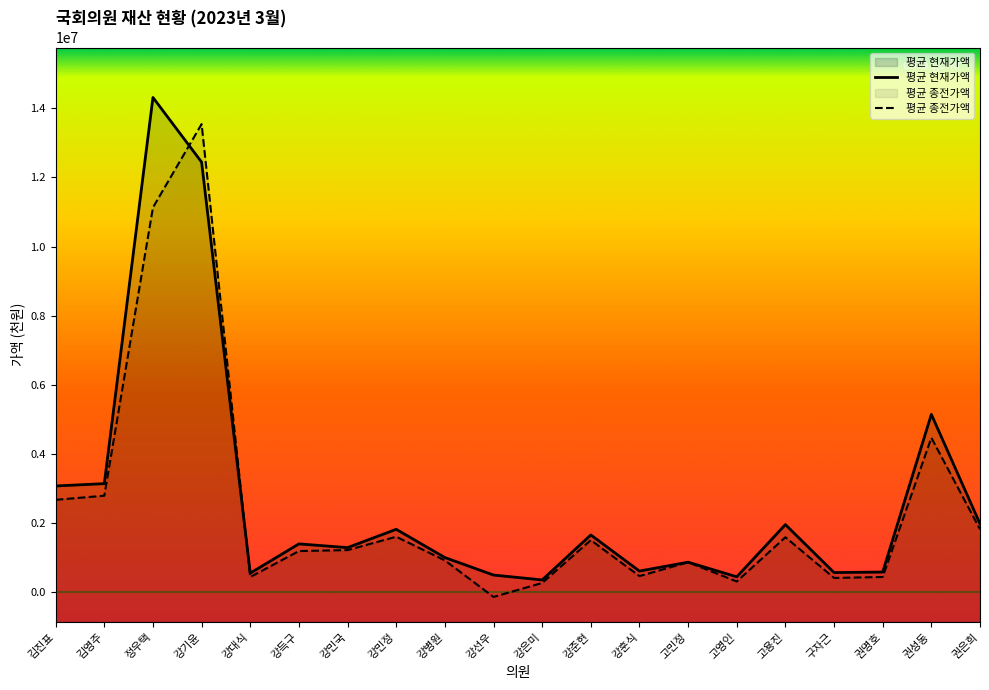

How many data points in 평균 현재가액 are above 1390325?

9